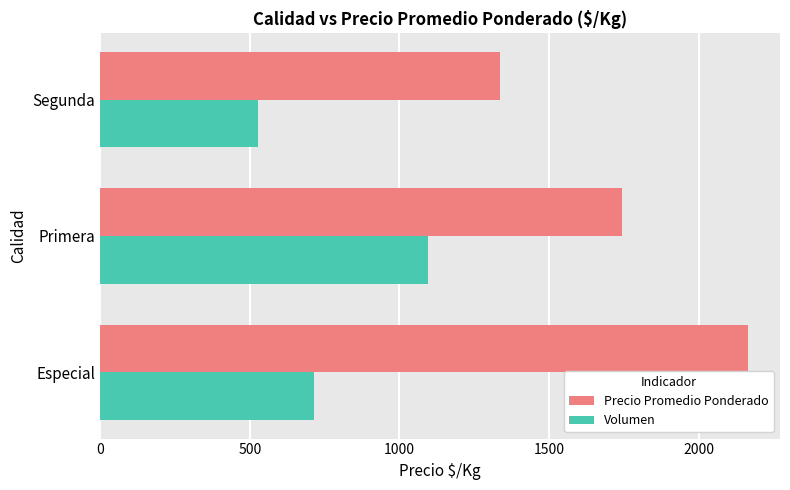

What is the difference between the Volumen values at Primera and Especial?

380